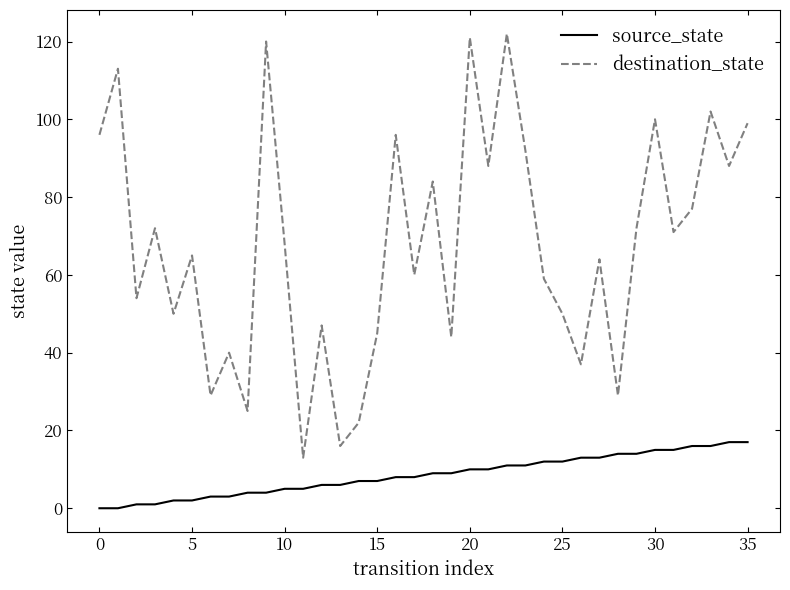

True or false: source_state and destination_state cross at least once.

False